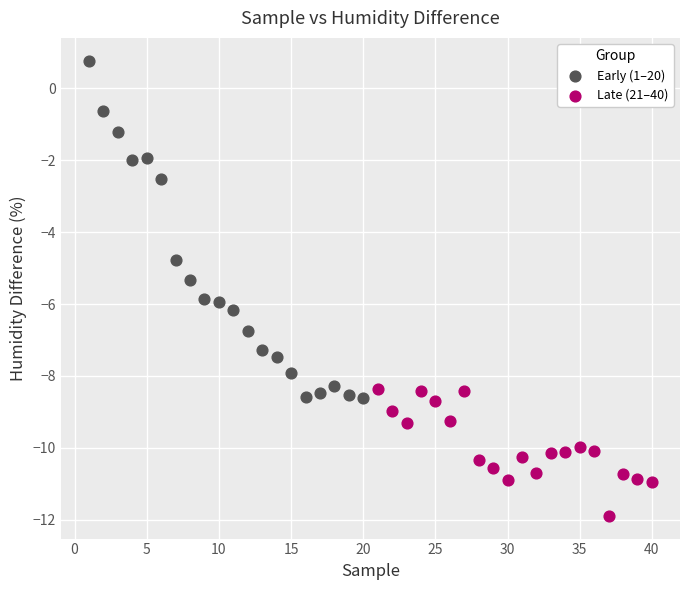

Which series reaches the minimum Y coordinate?

Late (21–40)